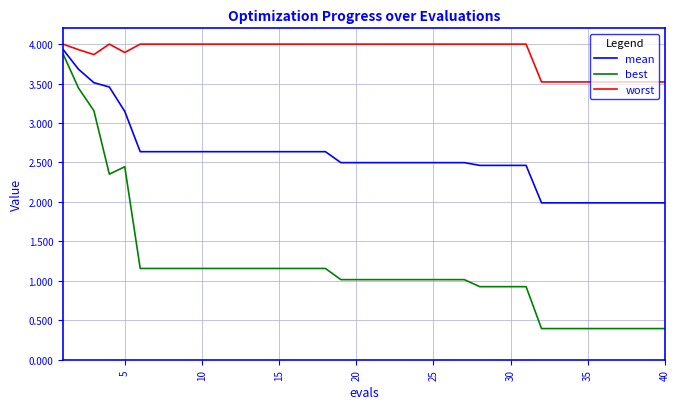

List the series in order of their overall mean, lowest first.

best, mean, worst